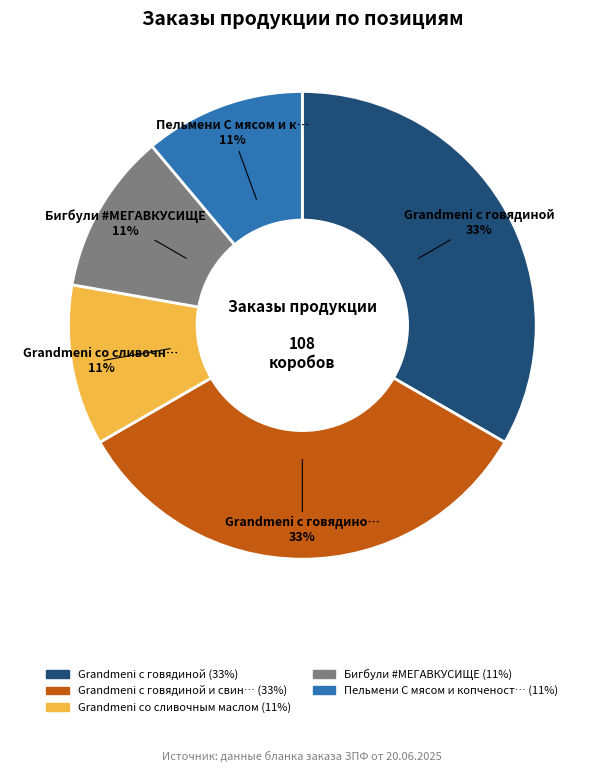

Does any single category account for the majority?

No